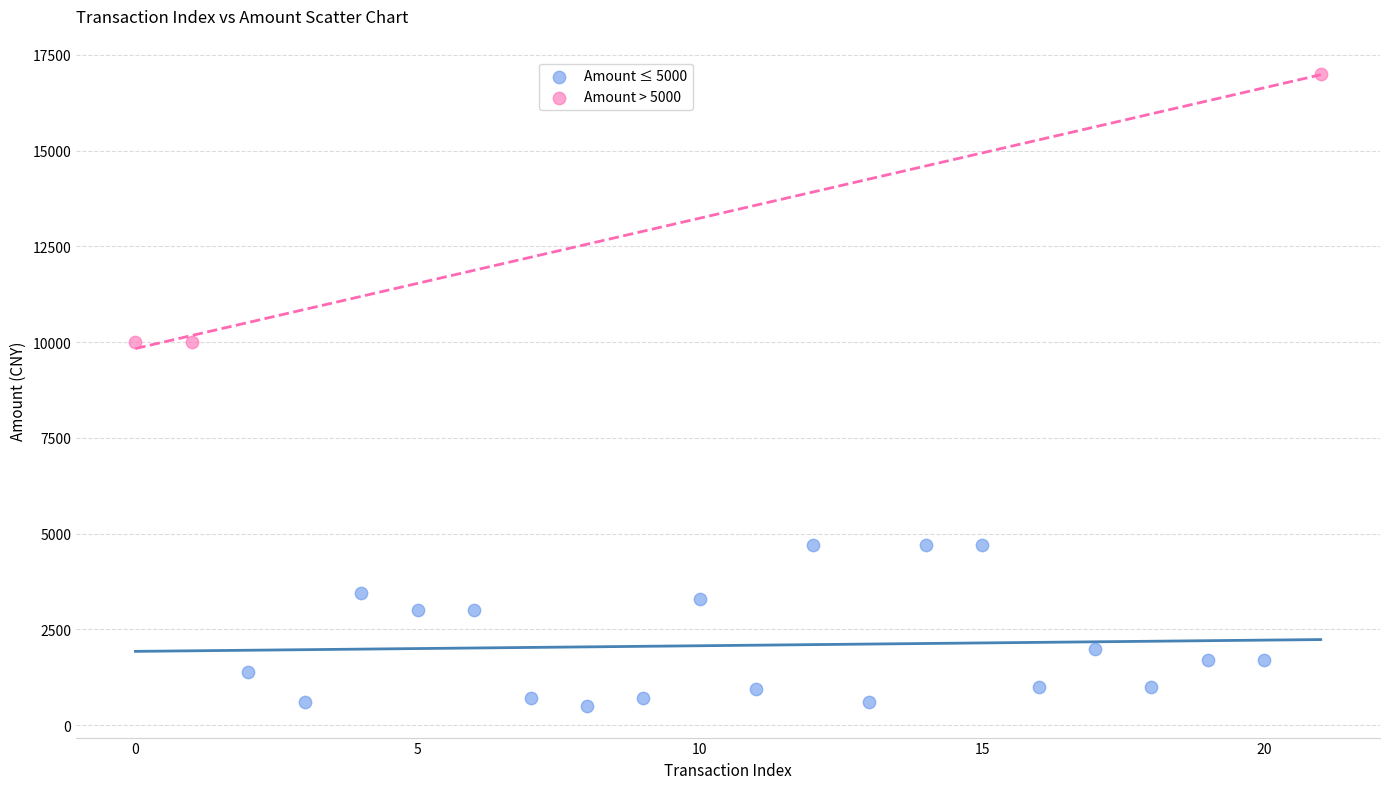

Which series contains the highest Y value?

Amount > 5000